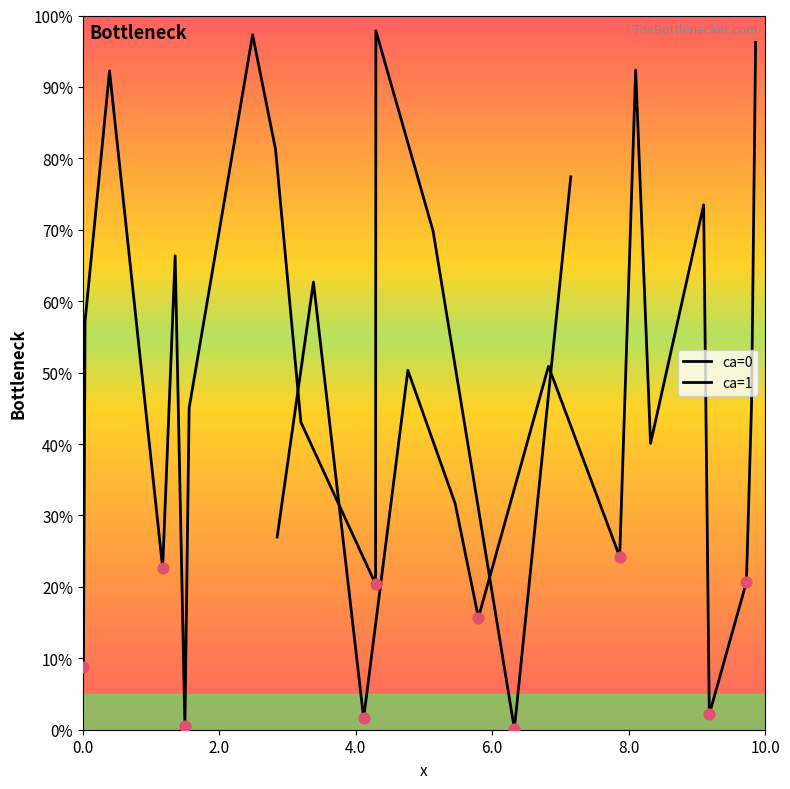

At how many categories does at least one series exceed 5?

22